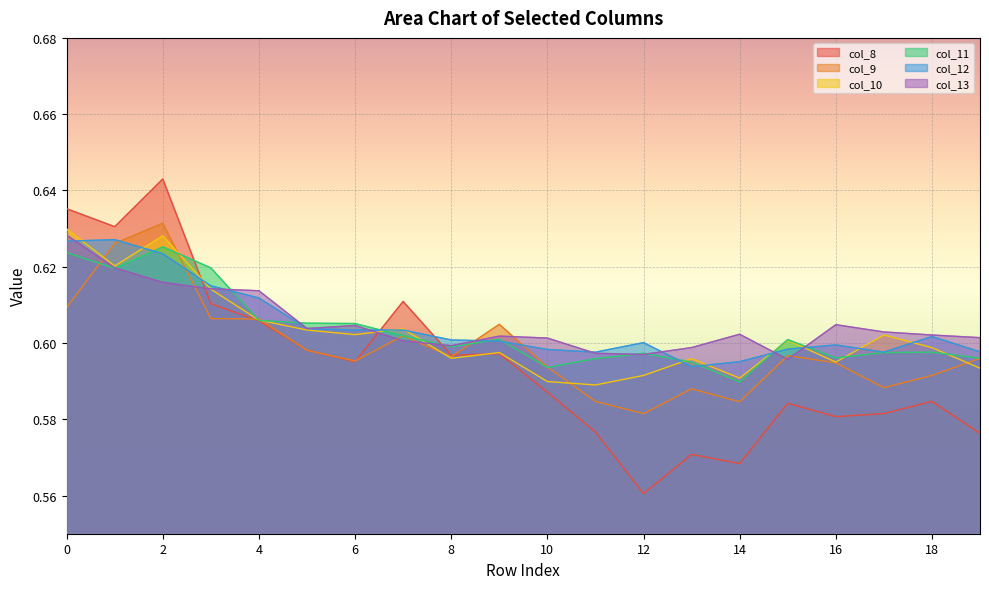

How many interior local valleys does the col_12 series have?

3